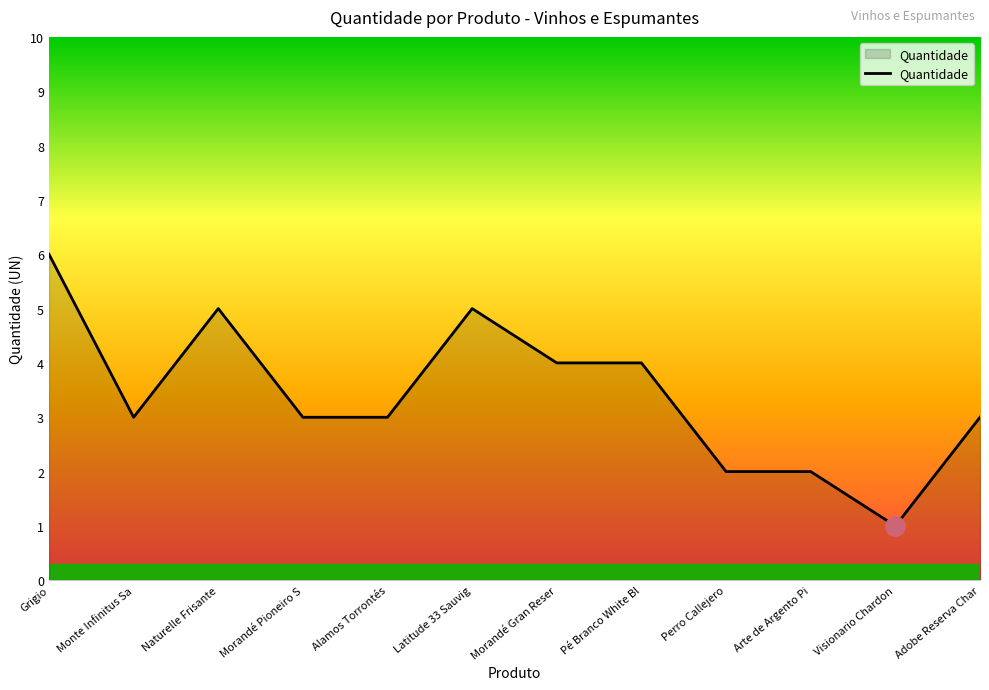

What is the change in value from Naturelle Frisante to Arte de Argento Pi?

-3